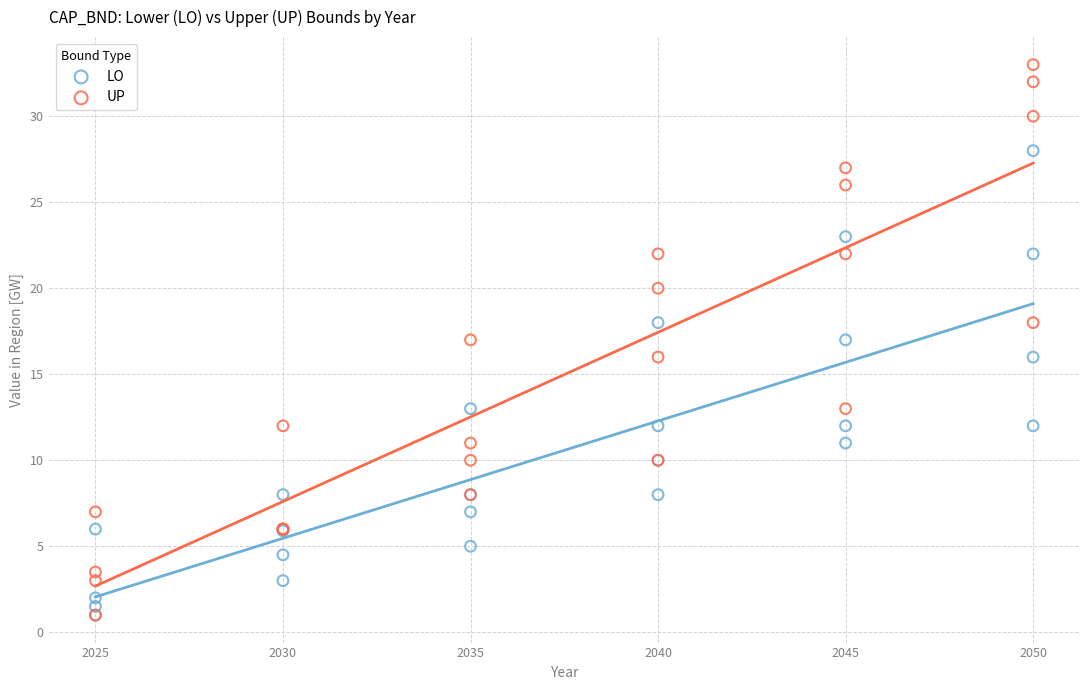

Which series contains the highest Y value?

UP